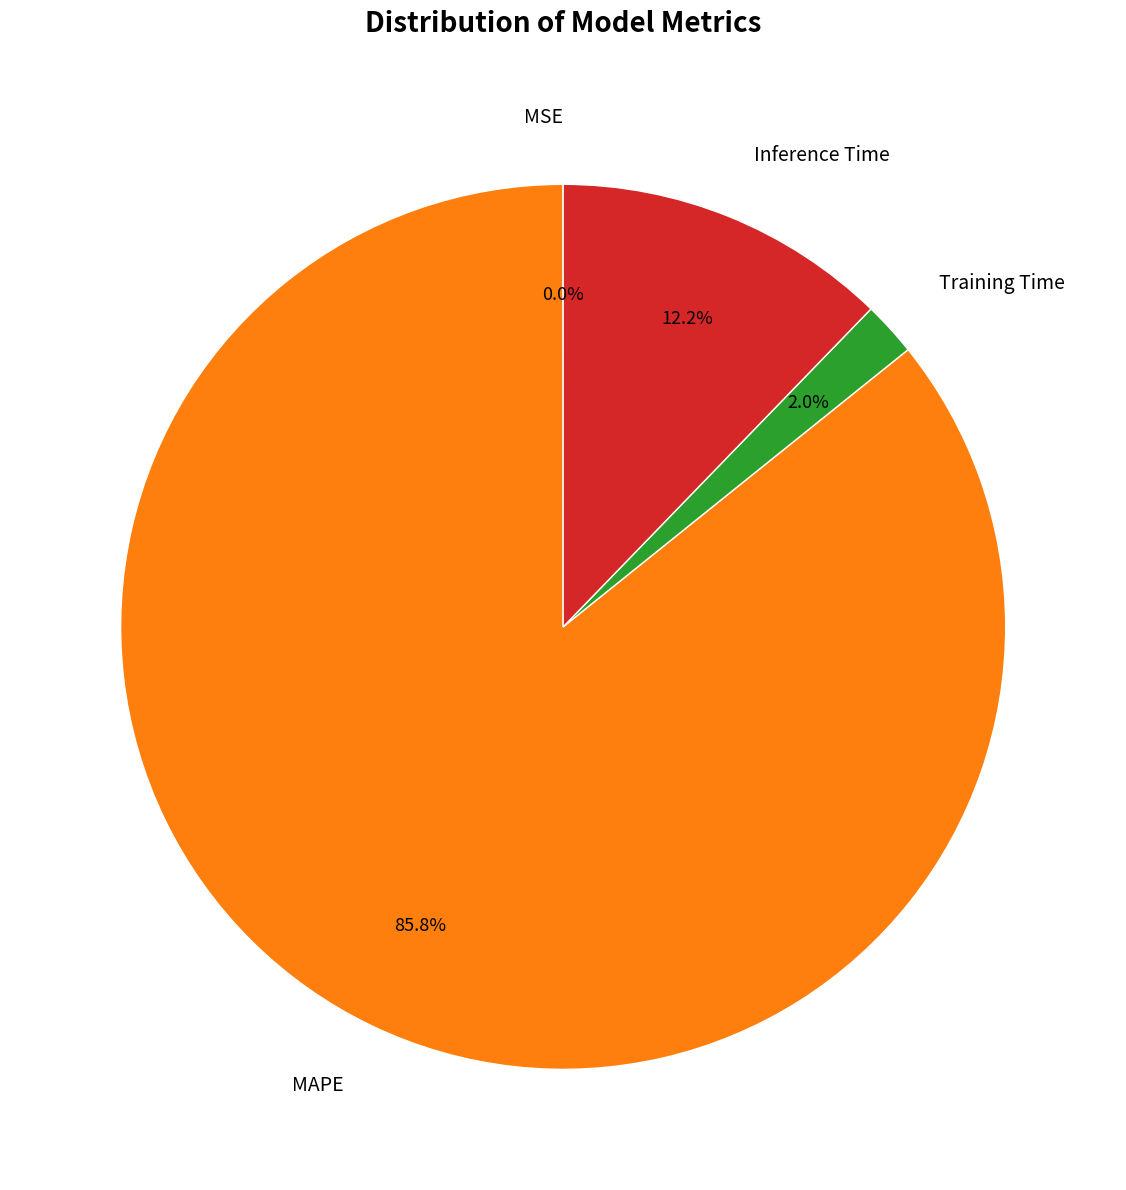

Which category accounts for the majority?

MAPE